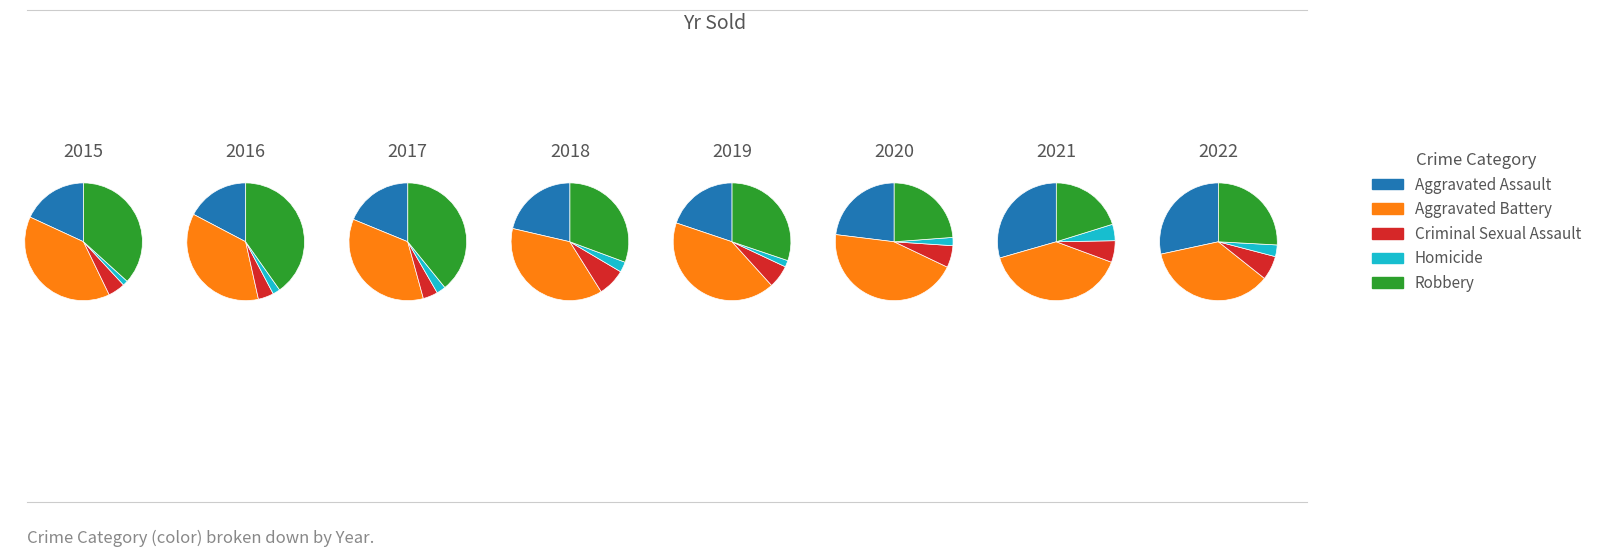

Does 2016 represent more than half of the total?

No